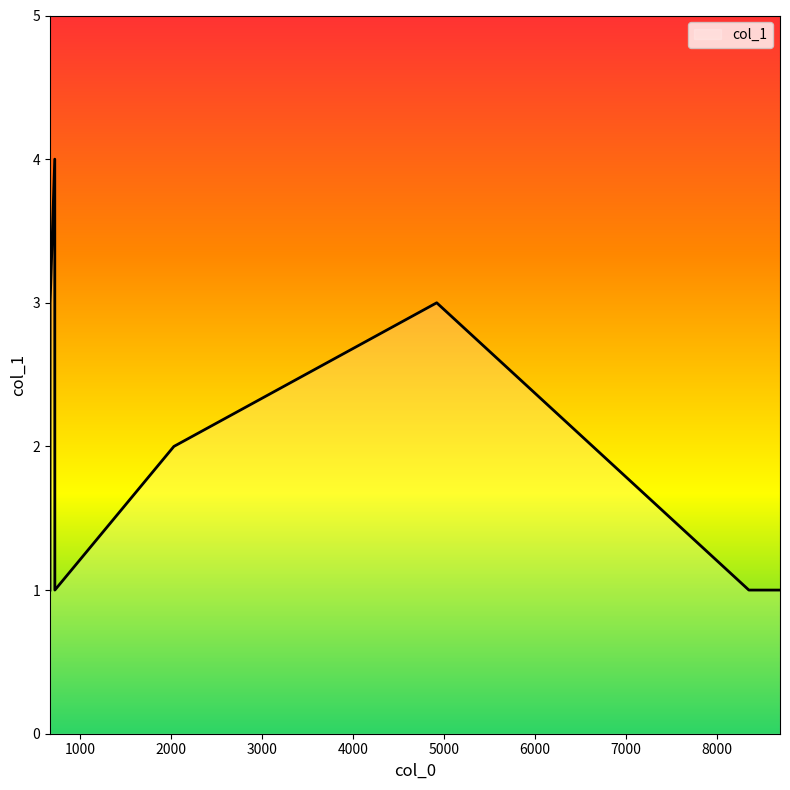

What is the sum of all values?

16